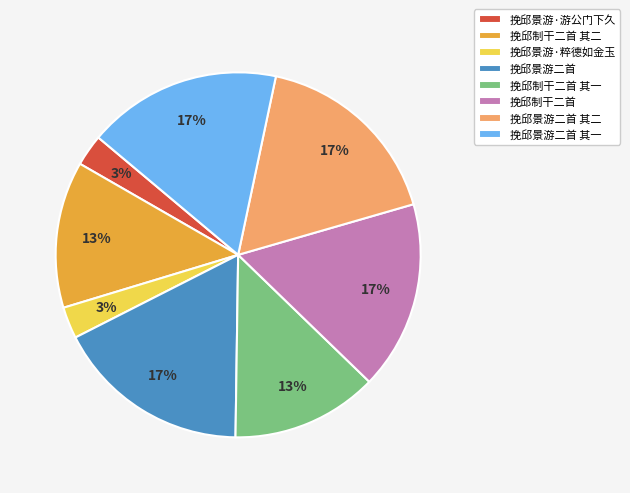

To the nearest percent, what percentage of the pie is 挽邱制干二首 其一?

13%